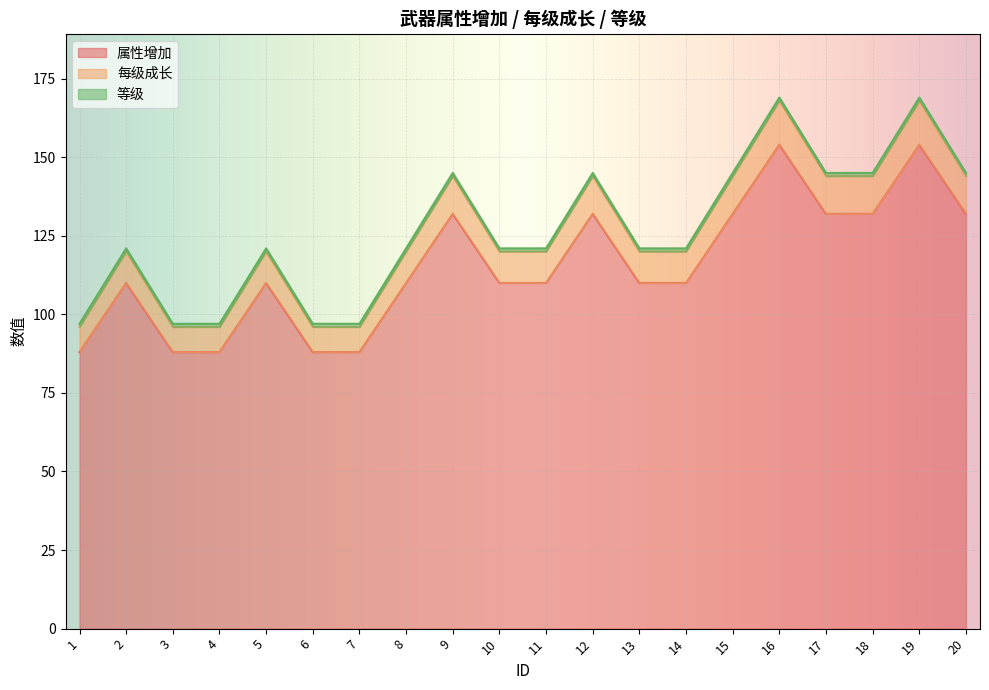

What is the sum of all 属性增加 values?

2310